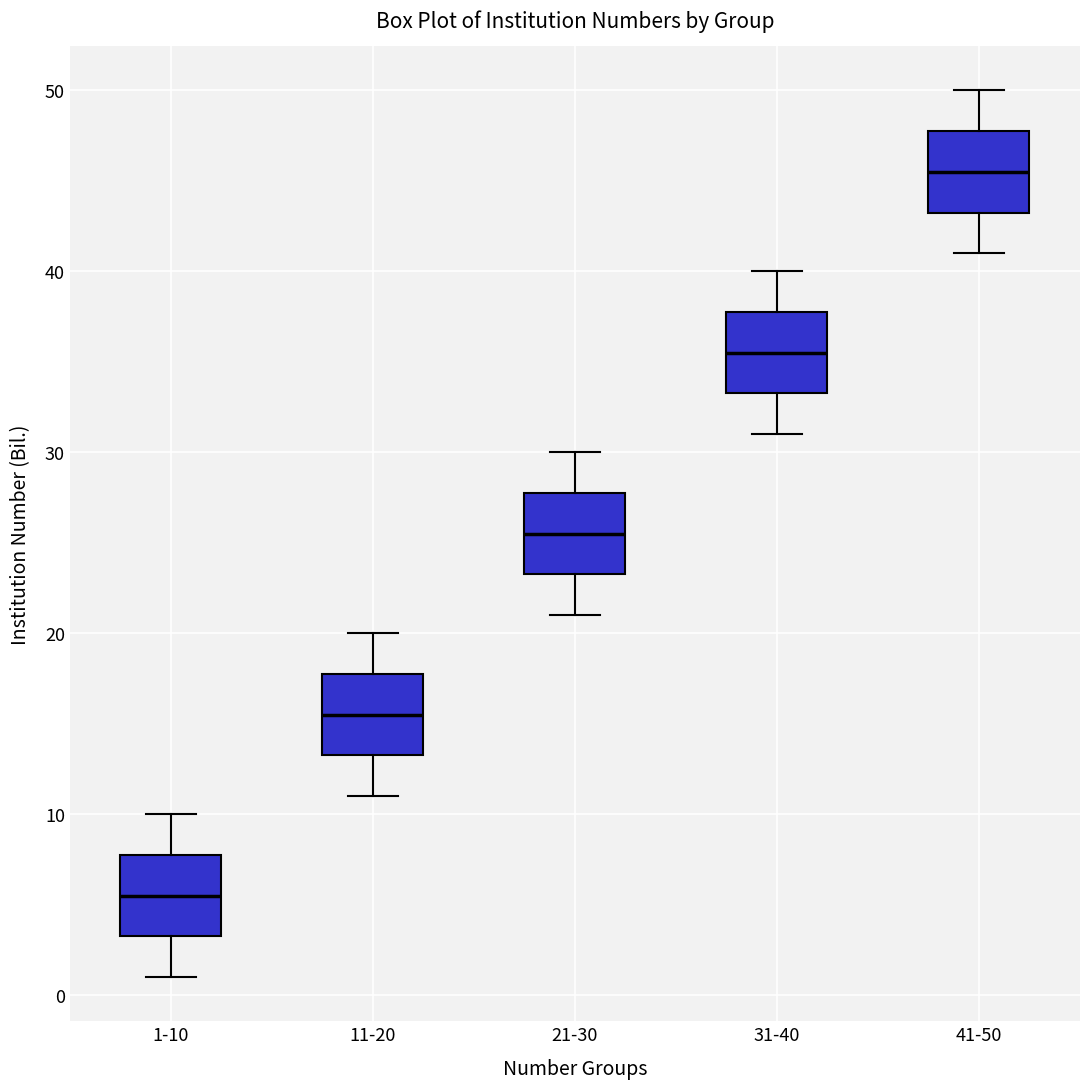

Reading left to right, transcribe this box plot: for each box, give where its median line is, the range the box spans, and where its two whiskers end, as read against the y-axis. The values are not printed on the chart, so give them approximately, as read against the axis.

1-10: median 6, box 3 to 8, whiskers 1 to 10
11-20: median 16, box 13 to 18, whiskers 11 to 20
21-30: median 26, box 23 to 28, whiskers 21 to 30
31-40: median 36, box 33 to 38, whiskers 31 to 40
41-50: median 46, box 43 to 48, whiskers 41 to 50